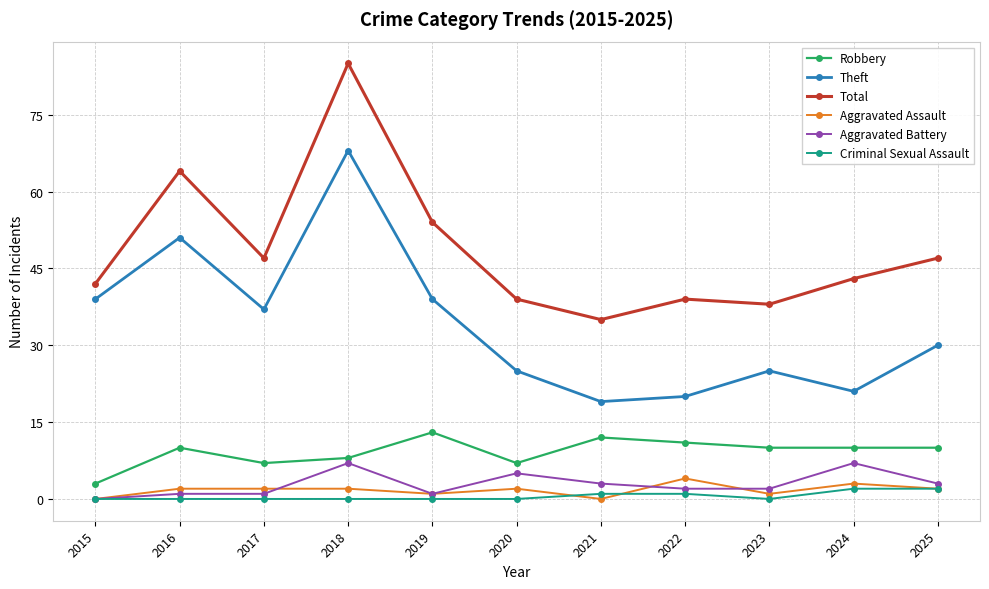

Rank the series by their maximum value, from lowest to highest.

Criminal Sexual Assault, Aggravated Assault, Aggravated Battery, Robbery, Theft, Total